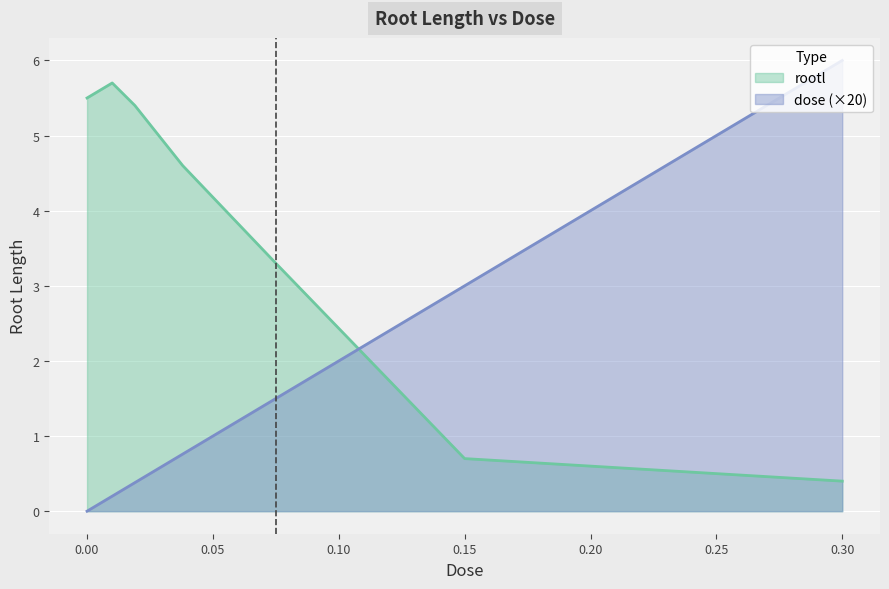

Reading left to right, list all the values displayed in this chart.

dose: 0.0	0.2	0.4	0.8	1.5	3.0	6.0
rootl: 5.5	5.7	5.4	4.6	3.3	0.7	0.4